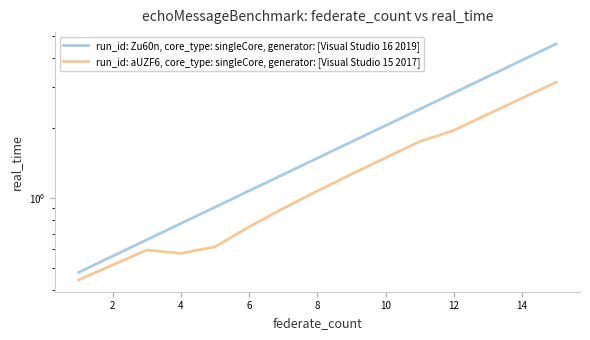

Between 10 and 14, which series saw the biggest shift?

run_id: Zu60n, core_type: singleCore, generator: [Visual Studio 16 2019]